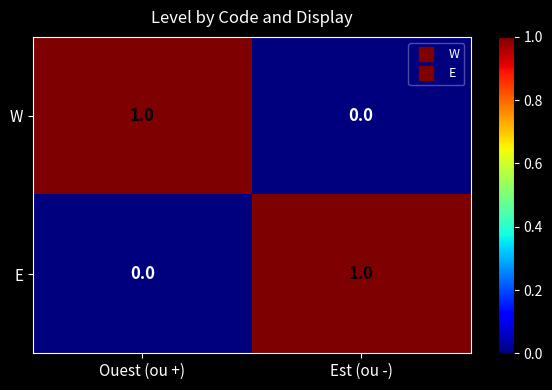

At how many categories does at least one series exceed 0?

2